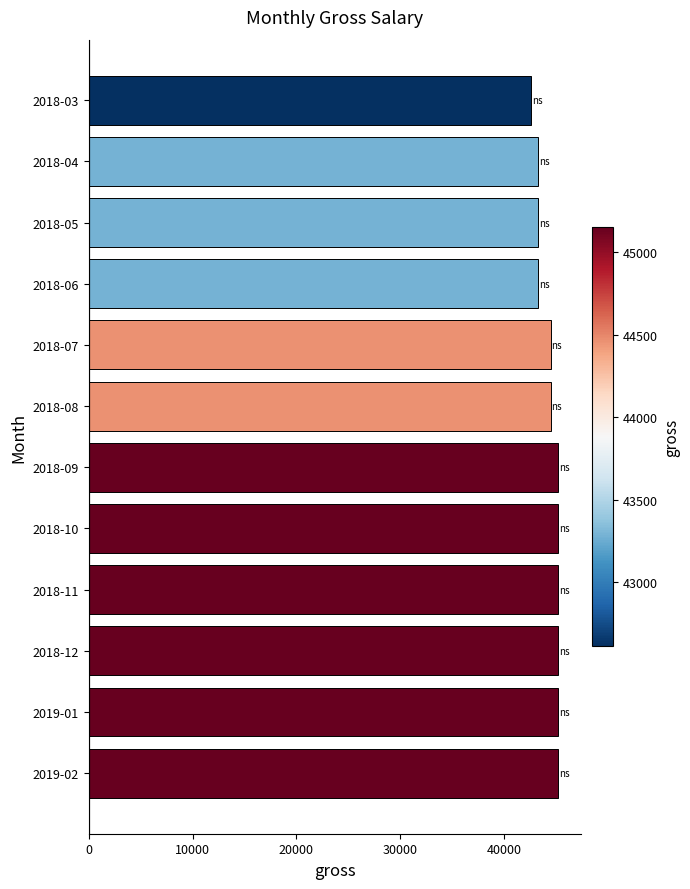

What is the greatest value displayed?

45154